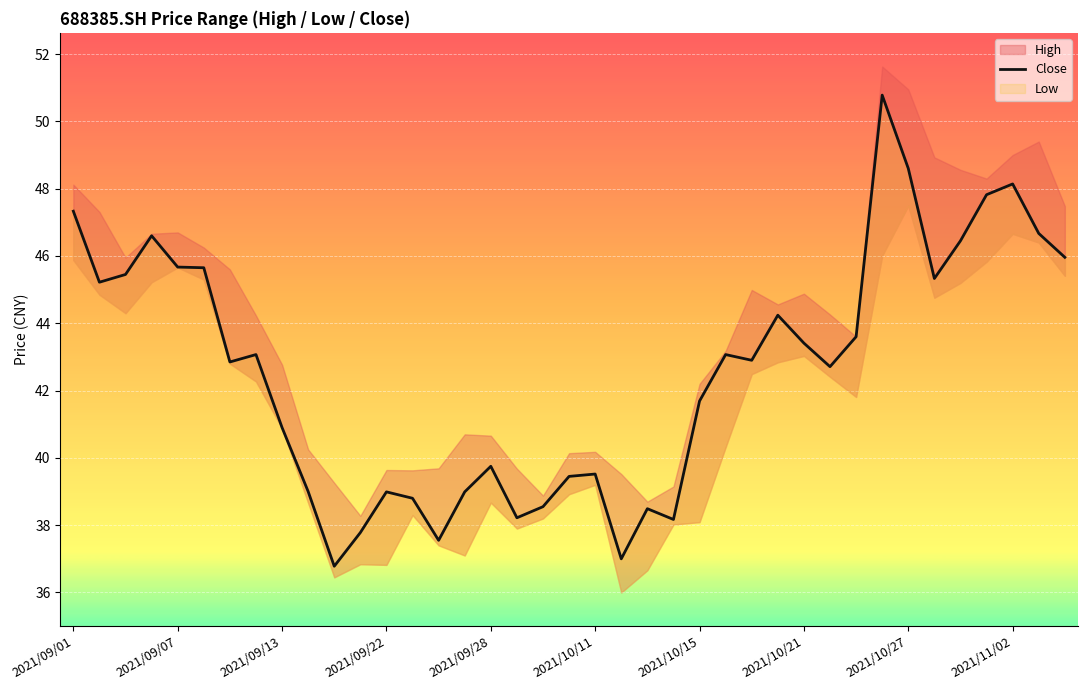

Reading right to left, extract all data points from this chart.

46.0	46.7	48.1	47.8	46.5	45.3	48.6	50.8	43.6	42.7	43.4	44.2	42.9	43.1	41.7	38.2	38.5	37.0	39.5	39.5	38.5	38.2	39.8	39.0	37.5	38.8	39.0	37.8	36.8	39.0	40.9	43.1	42.9	45.6	45.7	46.6	45.5	45.2	47.3